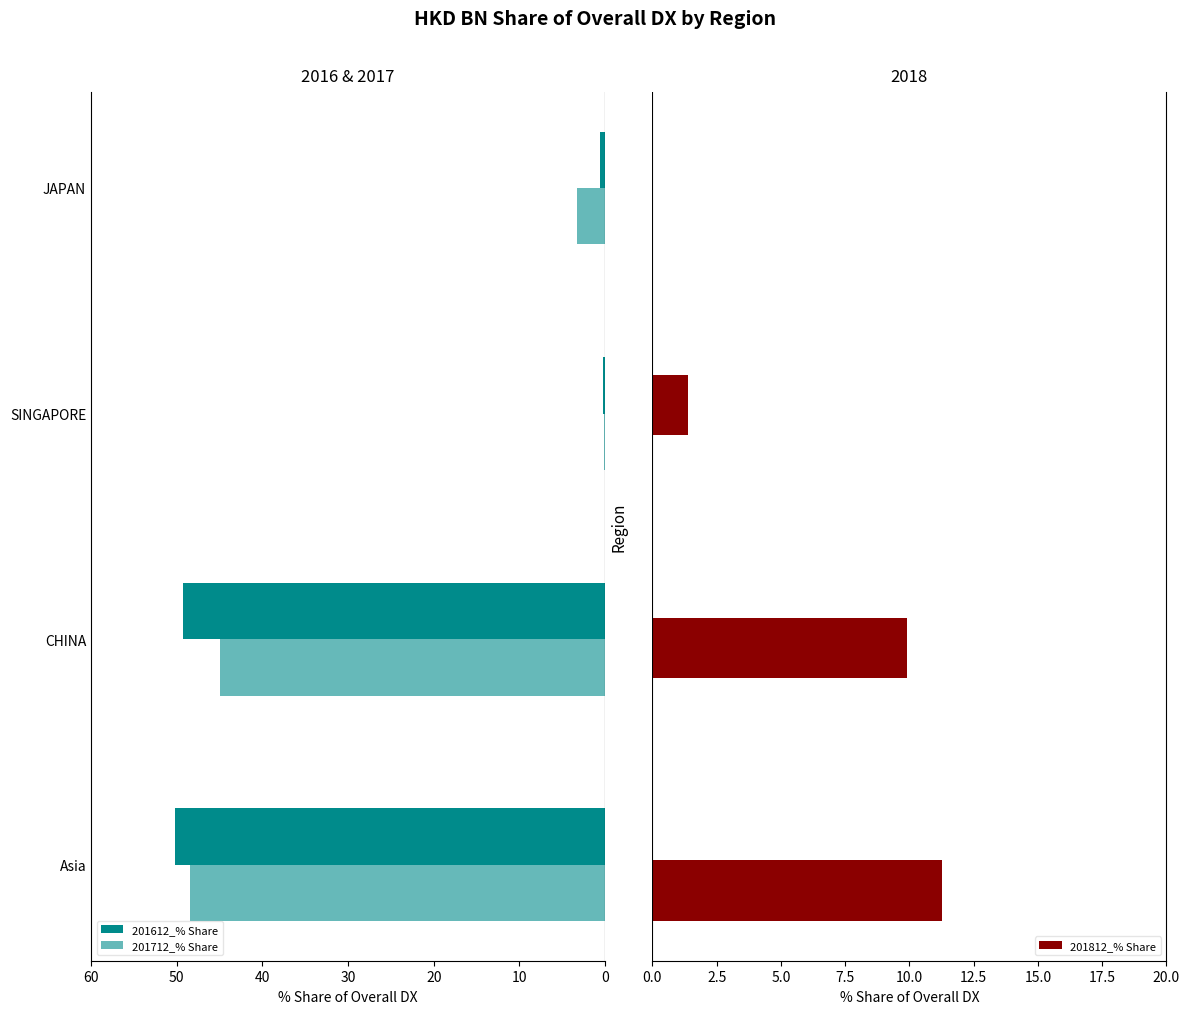

What is the difference between the maximum and second lowest values in the 201712_% Share series?

45.1